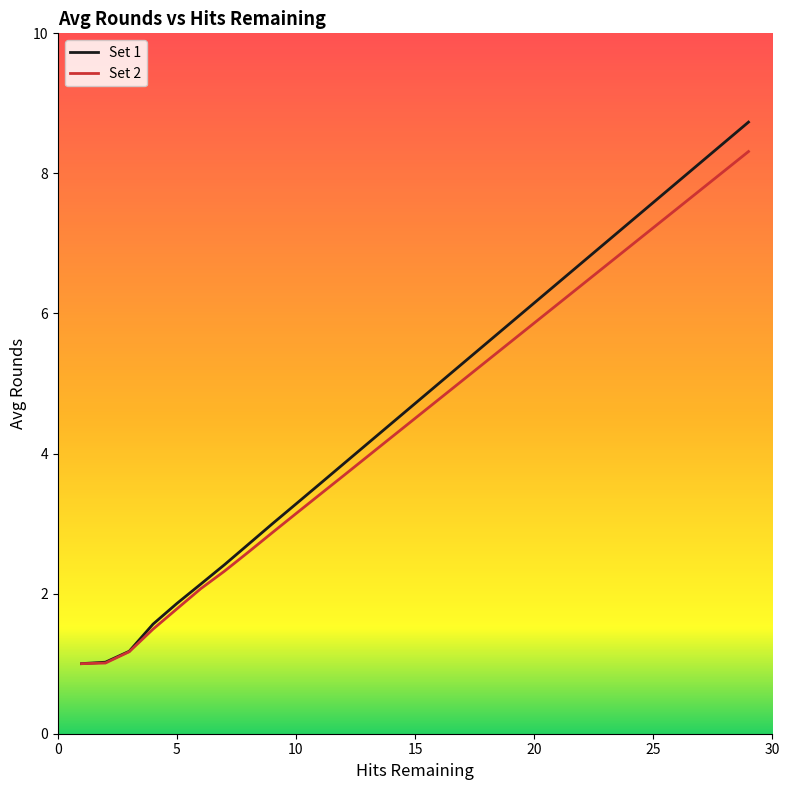

What is the difference between the maximum and minimum values in the Set 1 series?

7.7